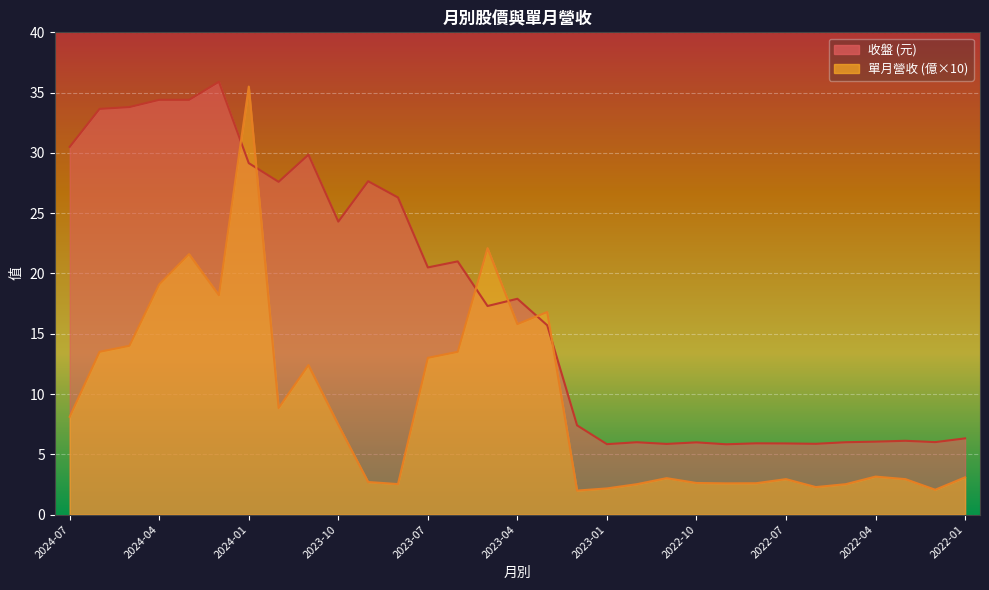

What are all the series names shown in the legend?

收盤, 單月營收